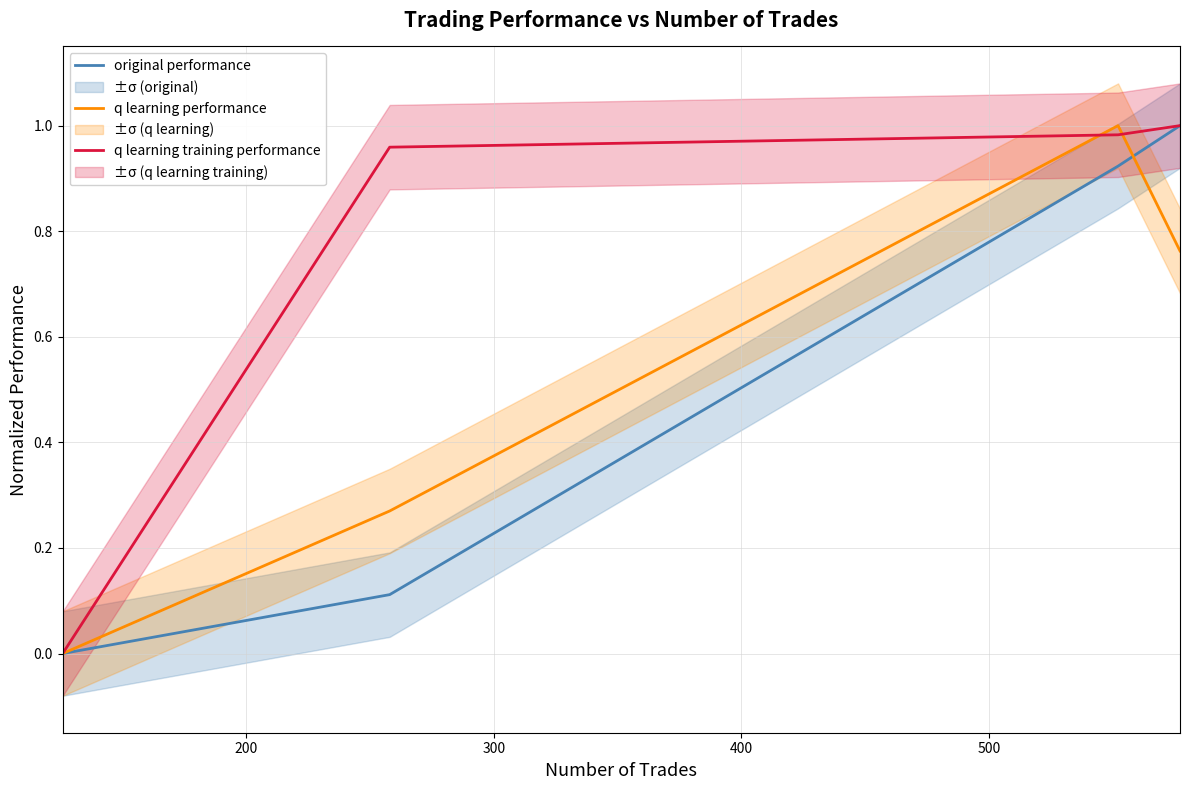

Which series has the widest spread of values?

original performance